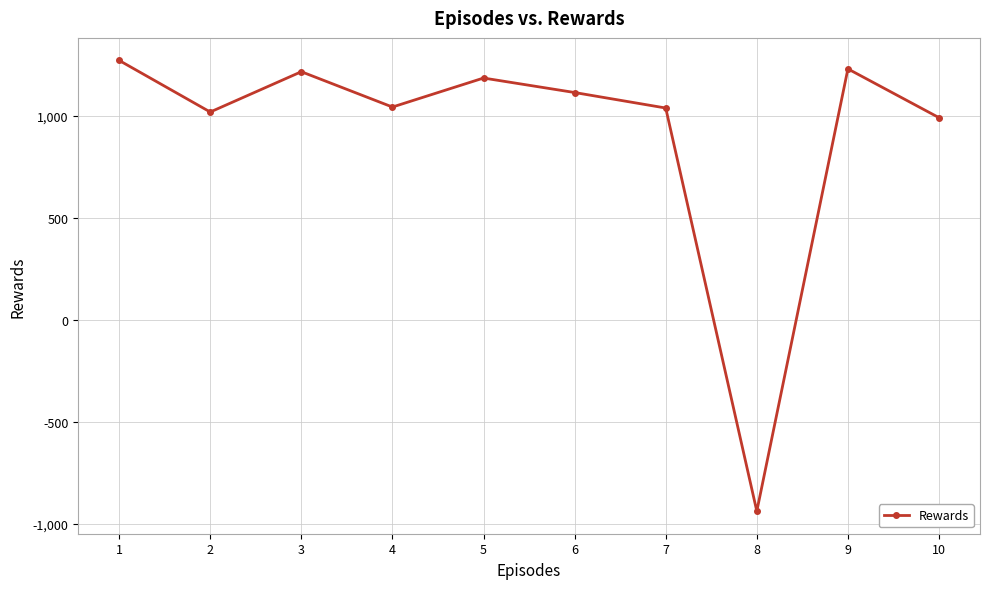

What is the smallest value displayed?

-937.7